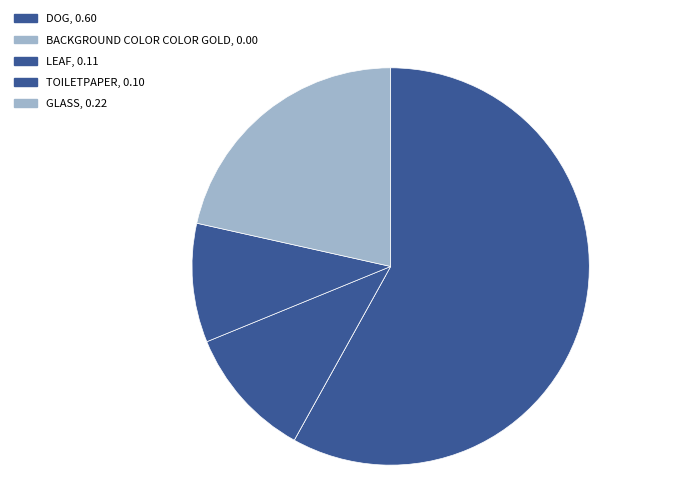

Is there a majority slice in this chart?

Yes